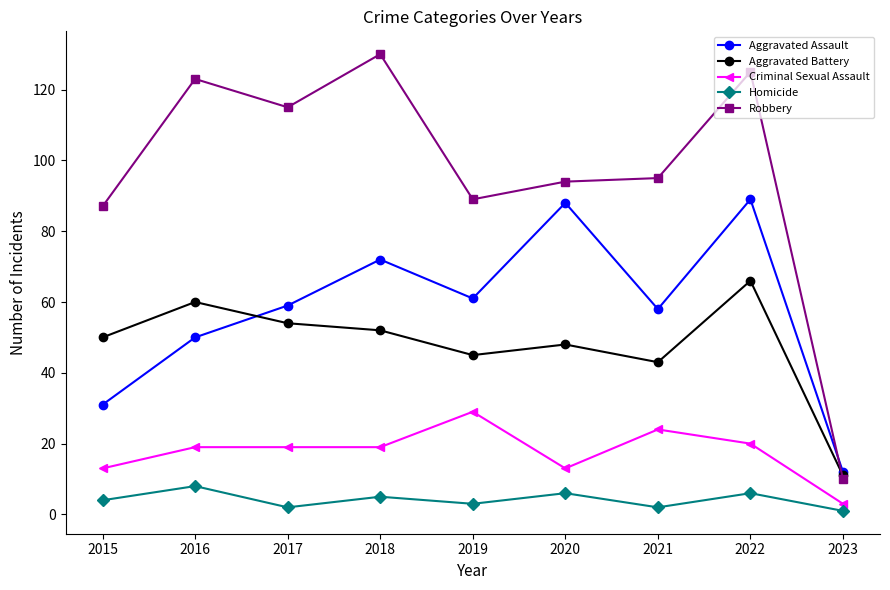

What is the minimum value for Criminal Sexual Assault?

3